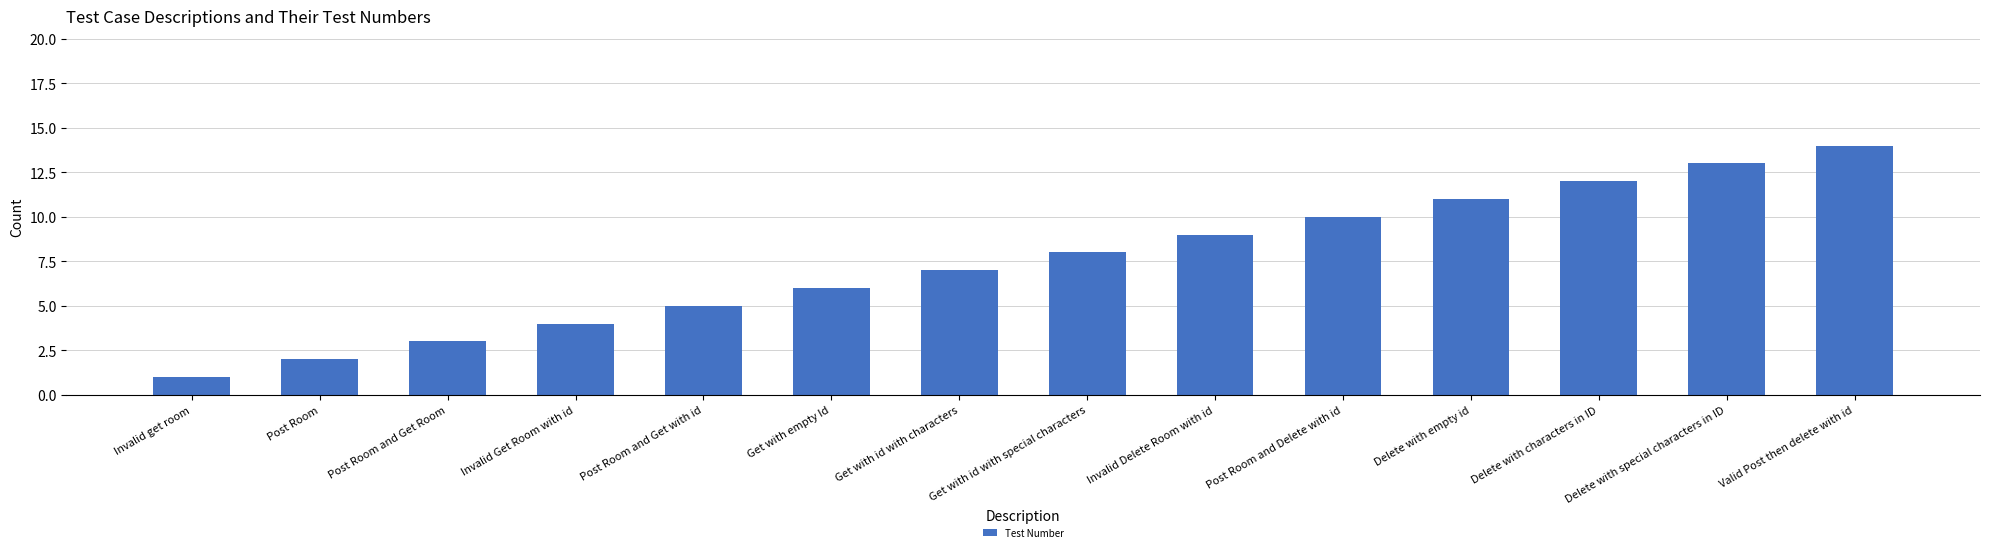

Which label corresponds to the largest value in the chart?

Valid Post then delete with id